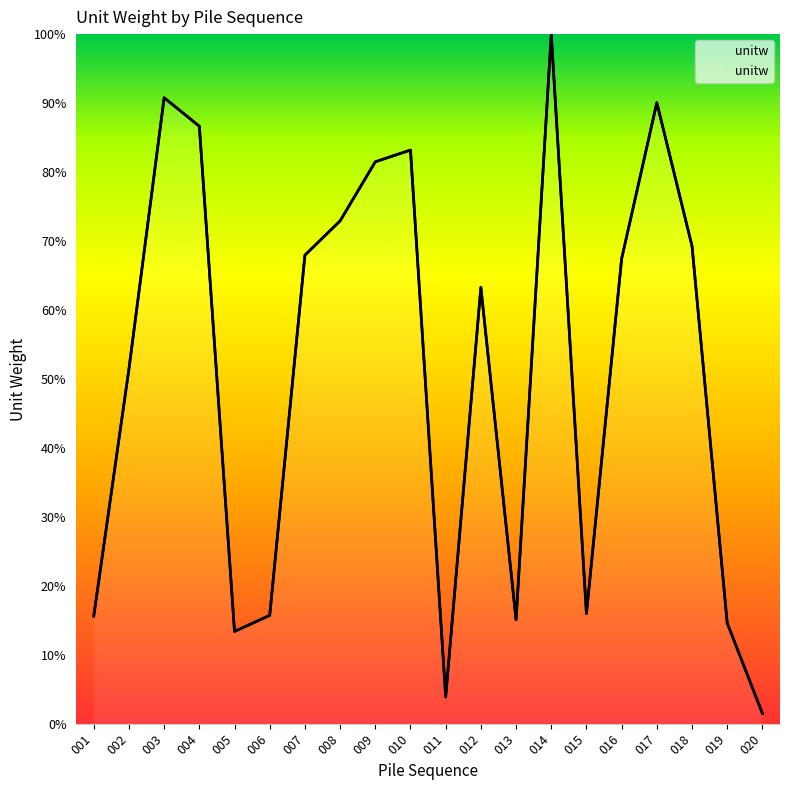

What is the greatest value displayed?

100.0